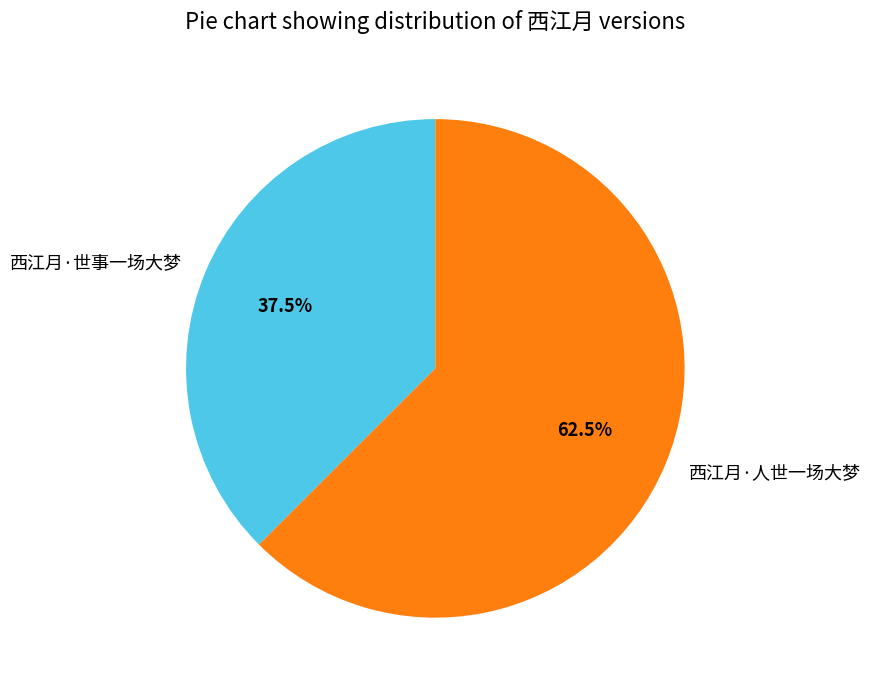

What percentage do 西江月·人世一场大梦 and 西江月·世事一场大梦 together represent?

100.0%